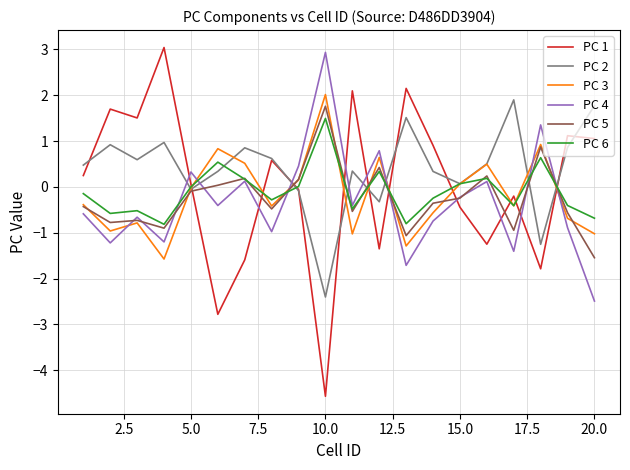

Which series has the largest total across all categories?

PC 2